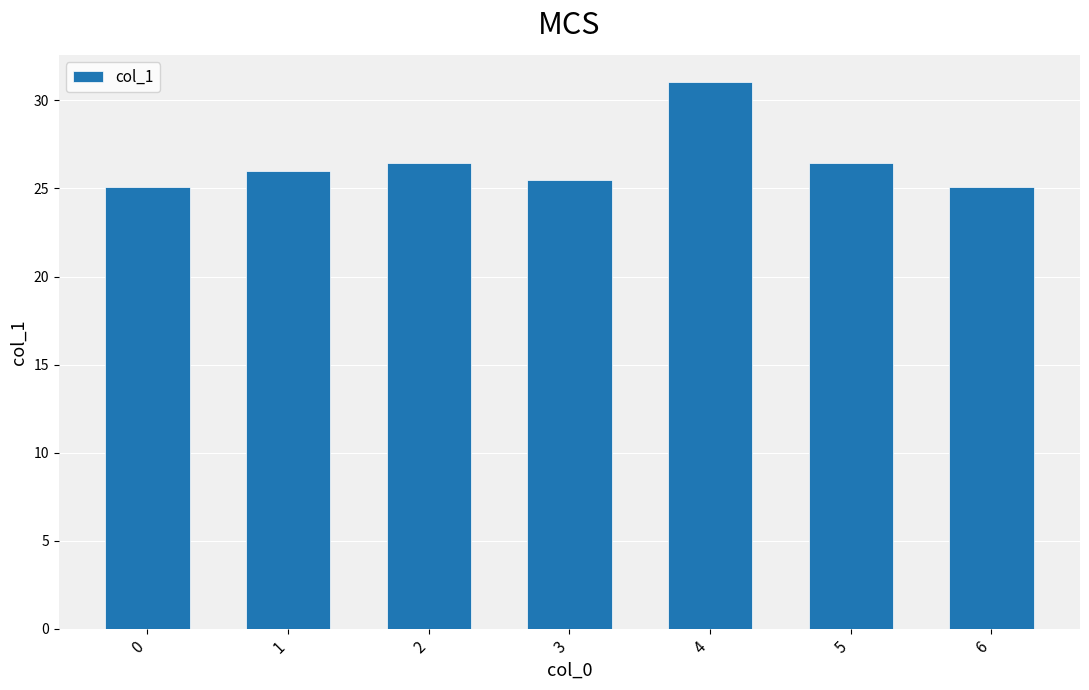

What is the ratio of the value at 1 to the value at 6?

1.0